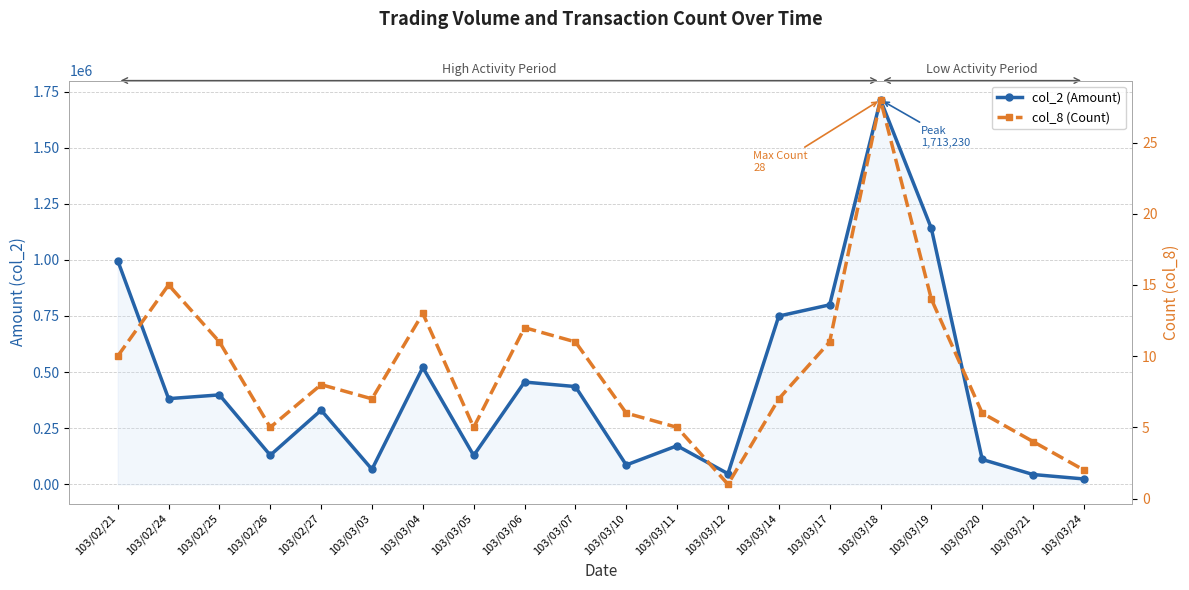

Reading left to right, transcribe all the data shown in this chart.

col_2 (Amount): 103/02/21=996700	103/02/24=381640	103/02/25=398350	103/02/26=129550	103/02/27=330250	103/03/03=66700	103/03/04=520660	103/03/05=128400	103/03/06=455610	103/03/07=435480	103/03/10=86080	103/03/11=171810	103/03/12=47360	103/03/14=749600	103/03/17=799600	103/03/18=1713230	103/03/19=1140250	103/03/20=110670	103/03/21=43640	103/03/24=23800
col_8 (Count): 103/02/21=10	103/02/24=15	103/02/25=11	103/02/26=5	103/02/27=8	103/03/03=7	103/03/04=13	103/03/05=5	103/03/06=12	103/03/07=11	103/03/10=6	103/03/11=5	103/03/12=1	103/03/14=7	103/03/17=11	103/03/18=28	103/03/19=14	103/03/20=6	103/03/21=4	103/03/24=2